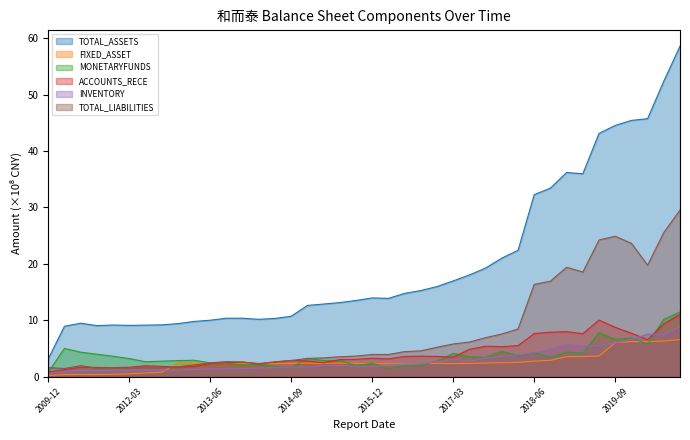

What is the highest value of the TOTAL_ASSETS series?

58.6